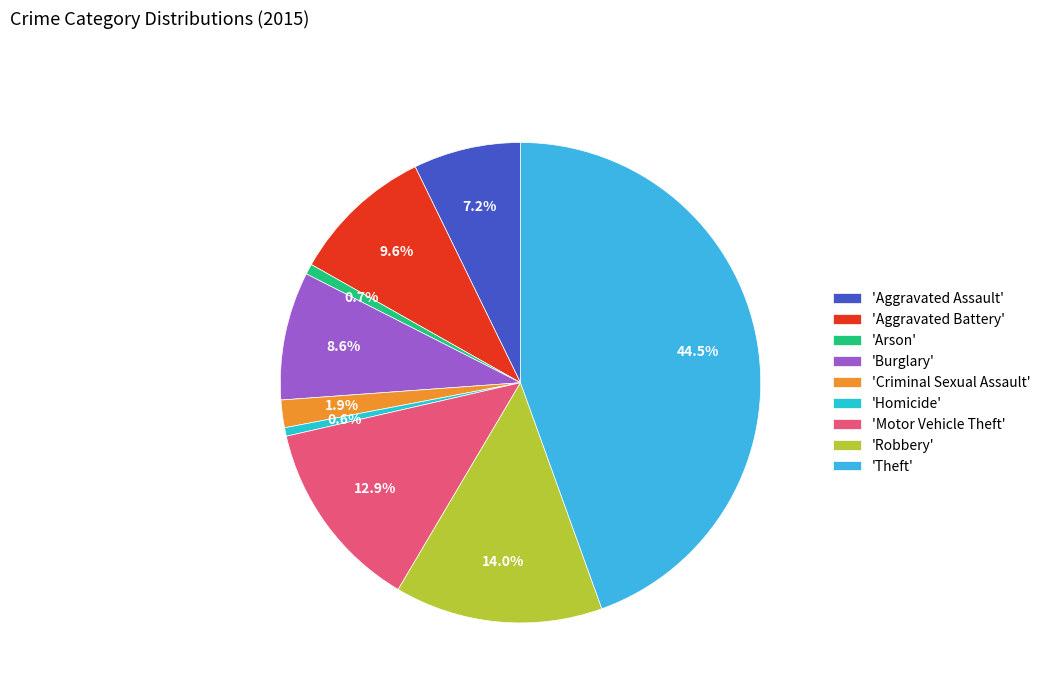

To the nearest percent, what is the average slice percentage?

11%